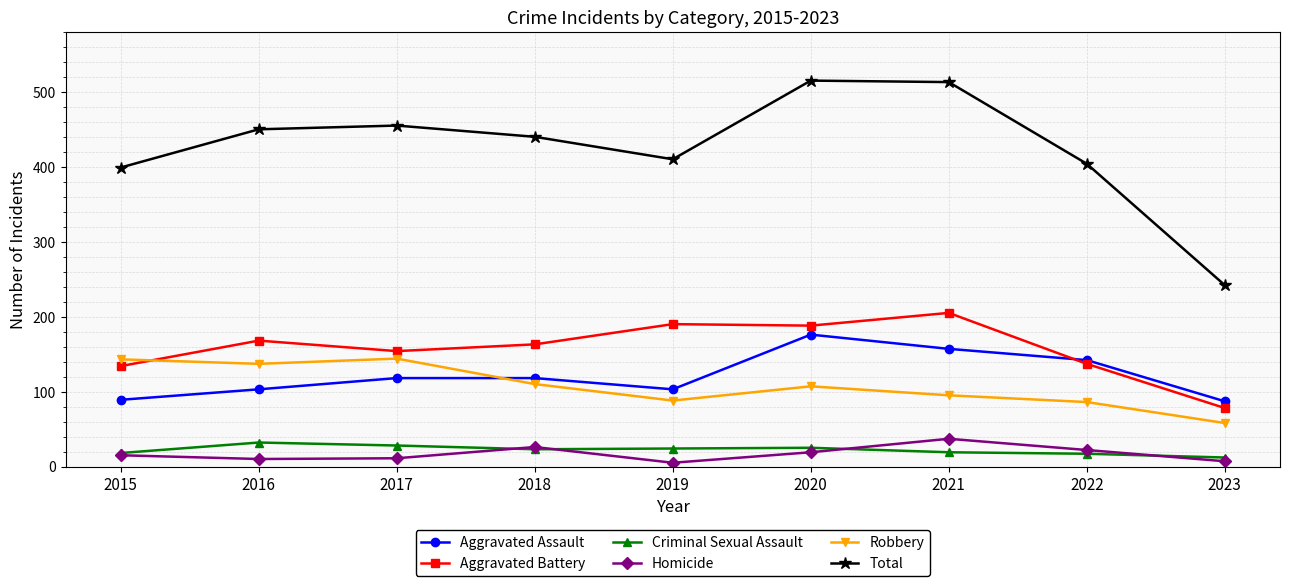

True or false: Total and Aggravated Battery cross at least once.

False